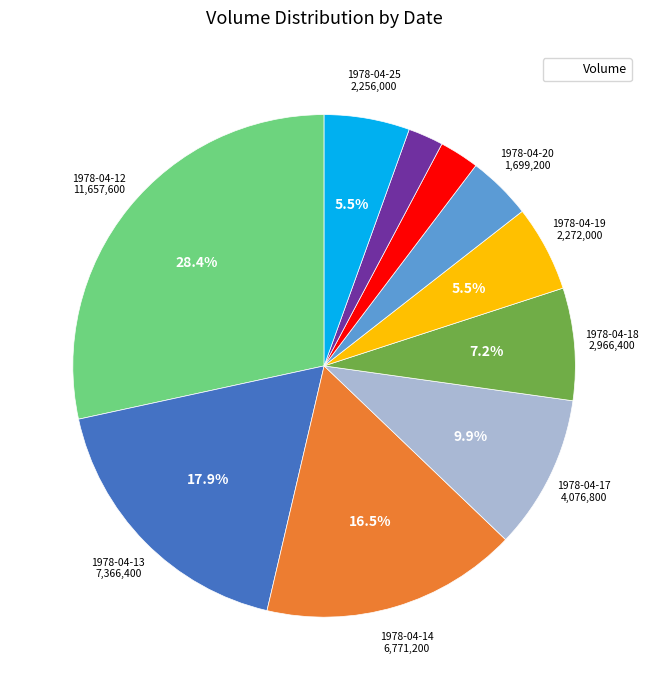

How many segments does this pie chart have?

10